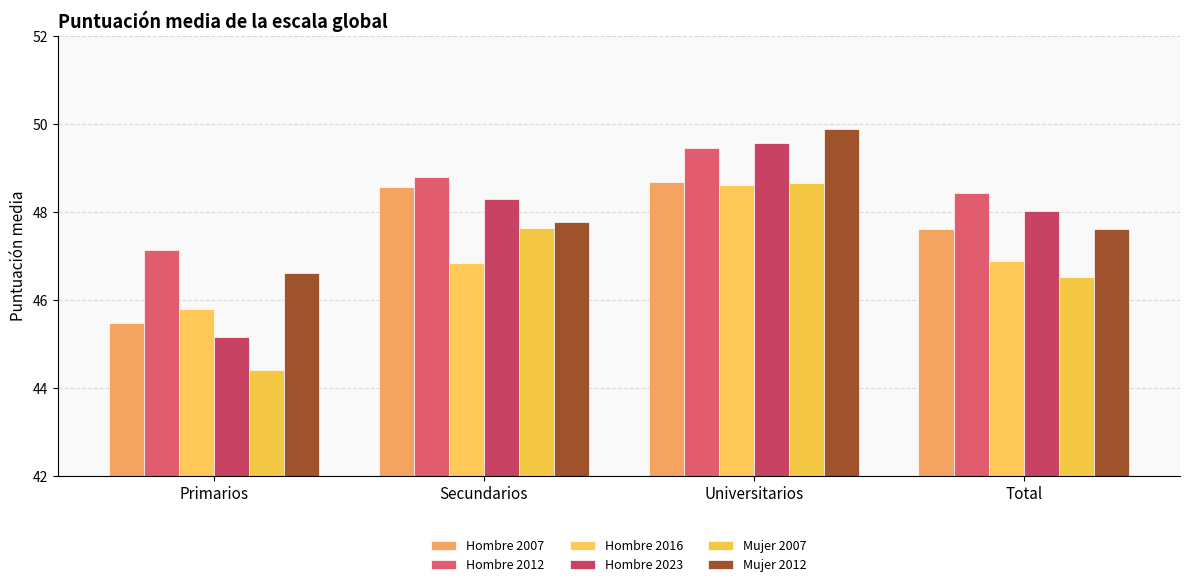

What position from the left is Universitarios?

3